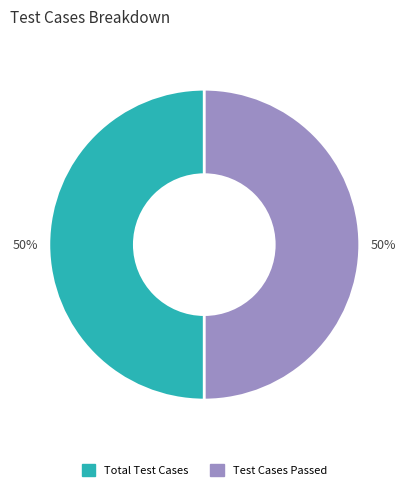

Do Total Test Cases and Test Cases Passed together represent more than half of the pie?

Yes